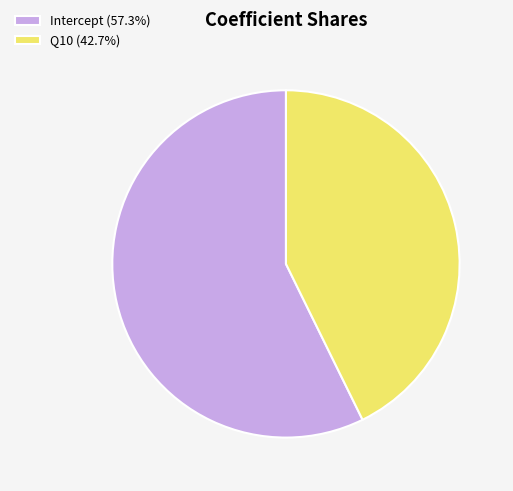

Rank the categories by value from highest to lowest.

Intercept, Q10